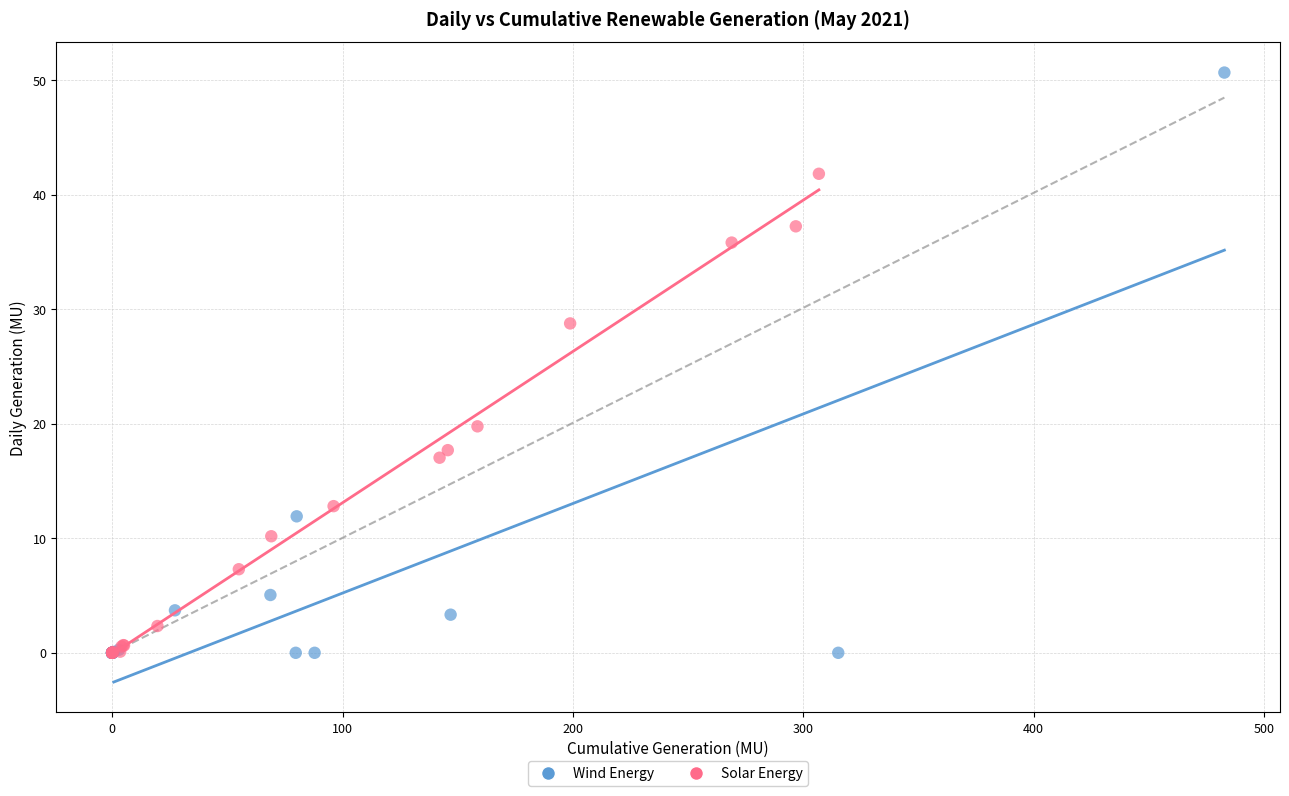

Which series contains the highest Y value?

Wind Energy